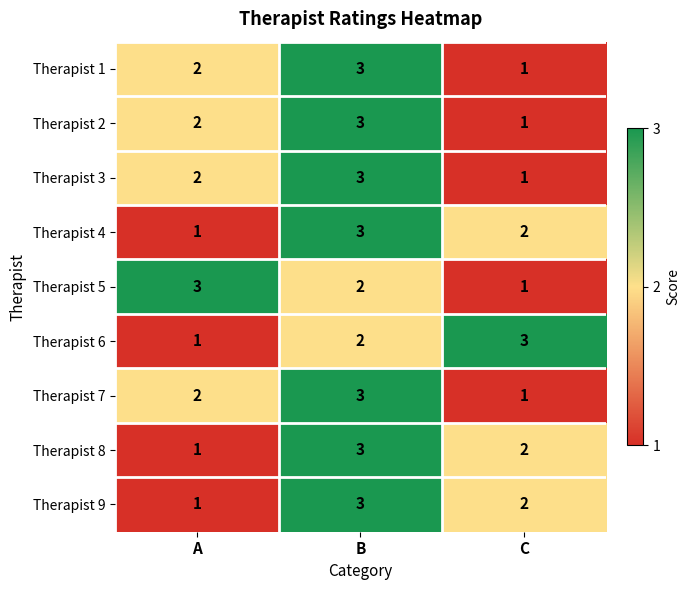

Reading right to left, what are all the values shown in this chart?

Therapist 1: C=1	B=3	A=2
Therapist 2: C=1	B=3	A=2
Therapist 3: C=1	B=3	A=2
Therapist 4: C=2	B=3	A=1
Therapist 5: C=1	B=2	A=3
Therapist 6: C=3	B=2	A=1
Therapist 7: C=1	B=3	A=2
Therapist 8: C=2	B=3	A=1
Therapist 9: C=2	B=3	A=1